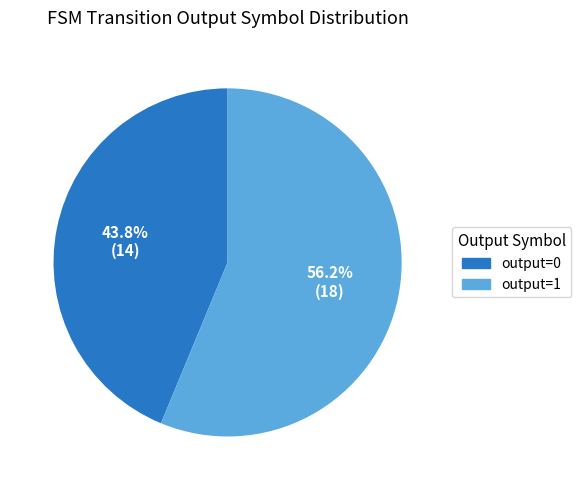

Rank the categories by value from lowest to highest.

output=0, output=1